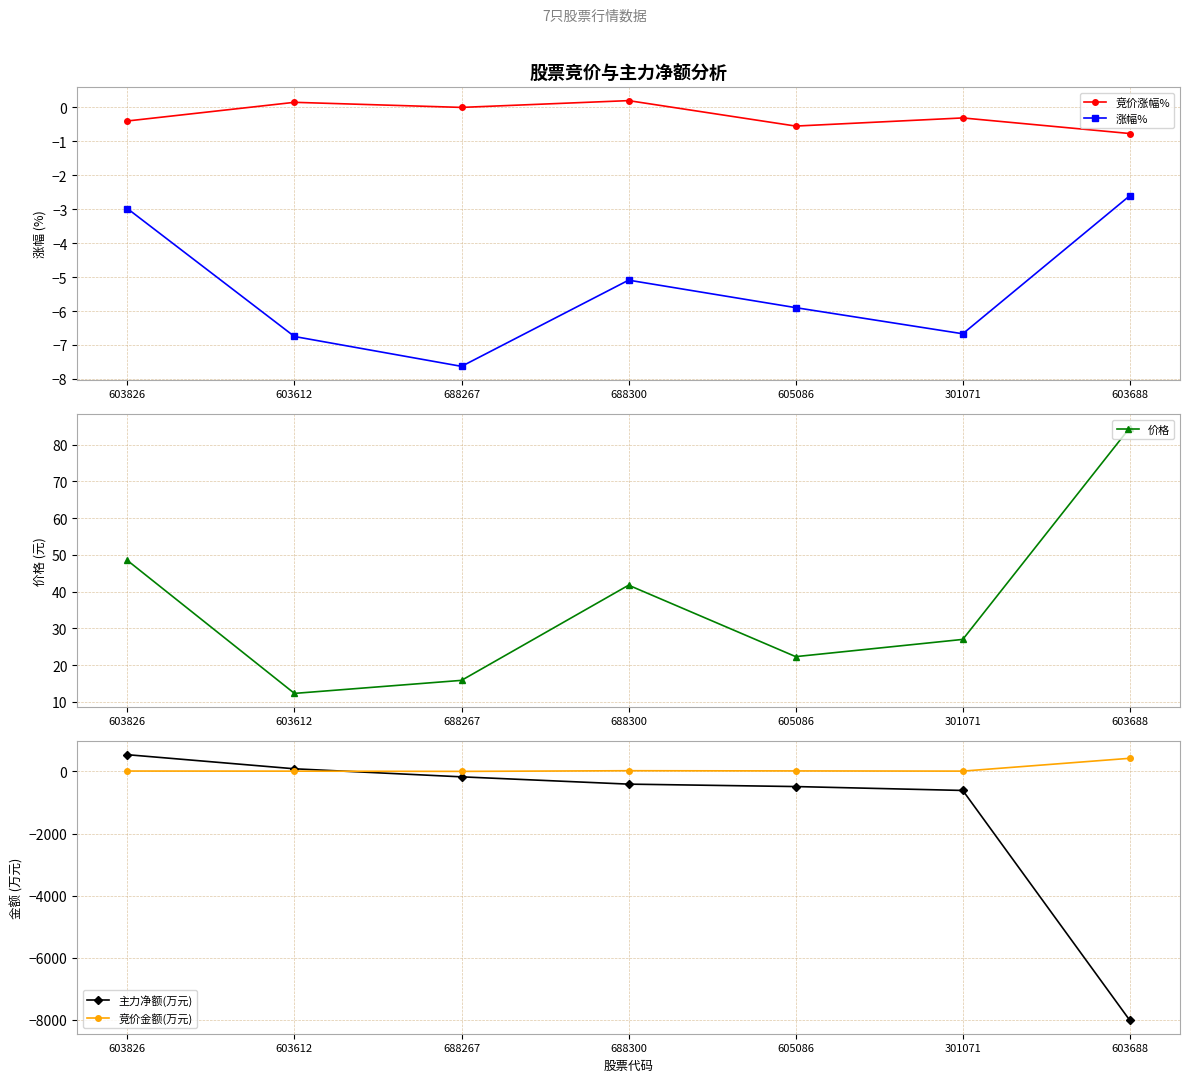

What are all the series names shown in the legend?

竞价涨幅%, 涨幅%, 价格, 主力净额(万元), 竞价金额(万元)